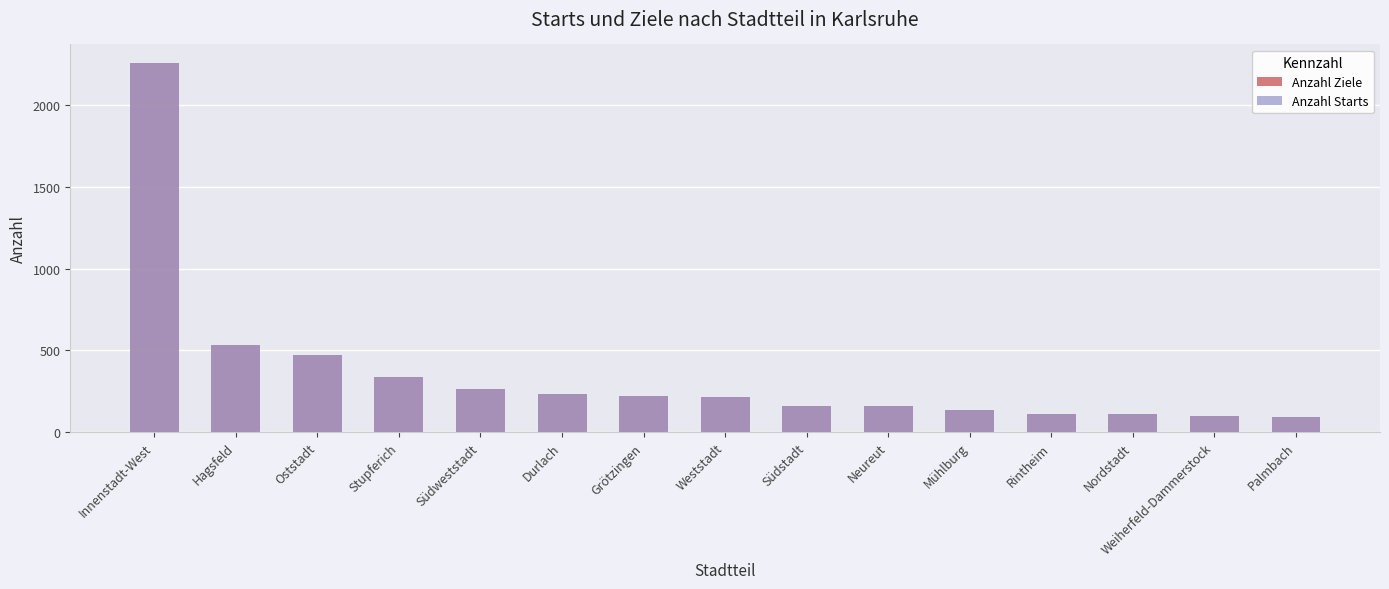

Is it true that Anzahl Starts equals 216 at Weststadt?

True